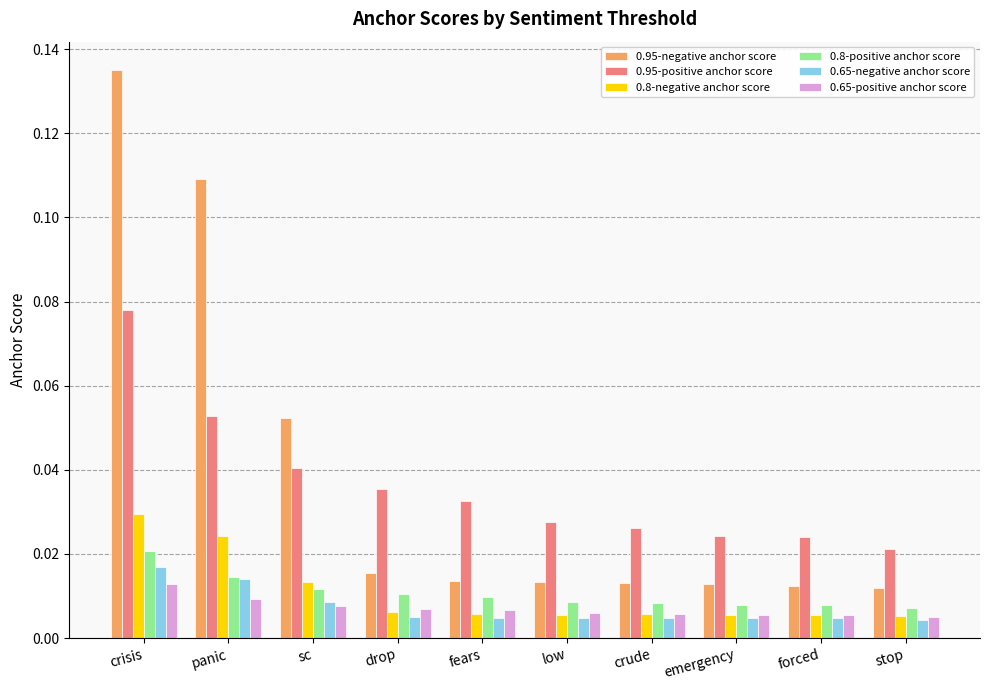

Which category has the highest value in the 0.95-negative anchor score series?

crisis